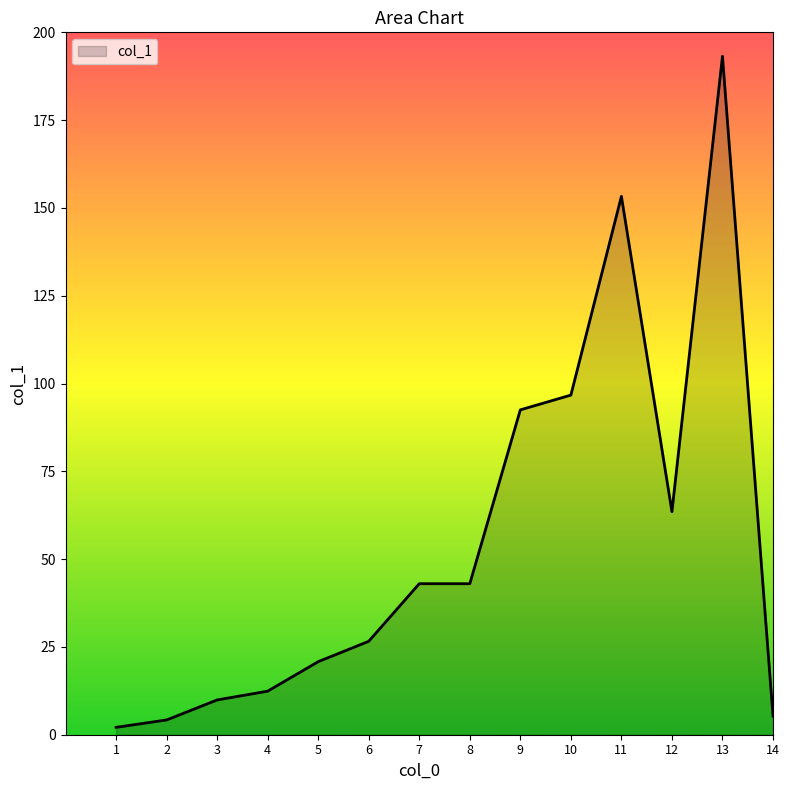

Which category has the highest value across all series?

13